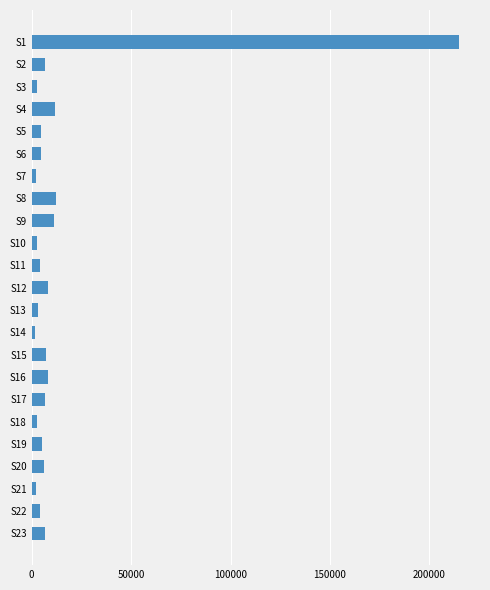

How many values are below 5128?

11